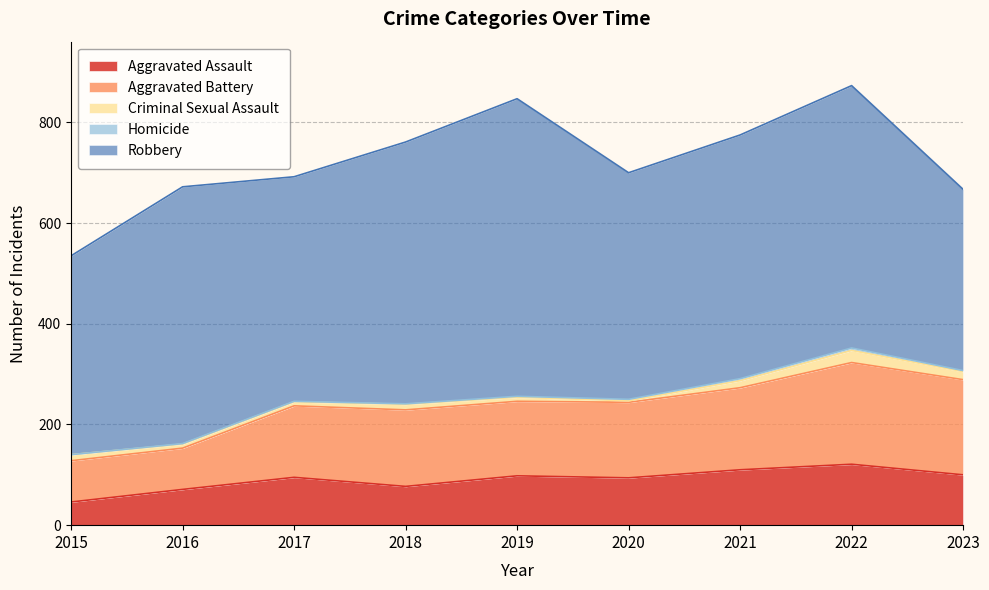

Rank the series at 2019 from lowest to highest value.

Homicide, Criminal Sexual Assault, Aggravated Assault, Aggravated Battery, Robbery